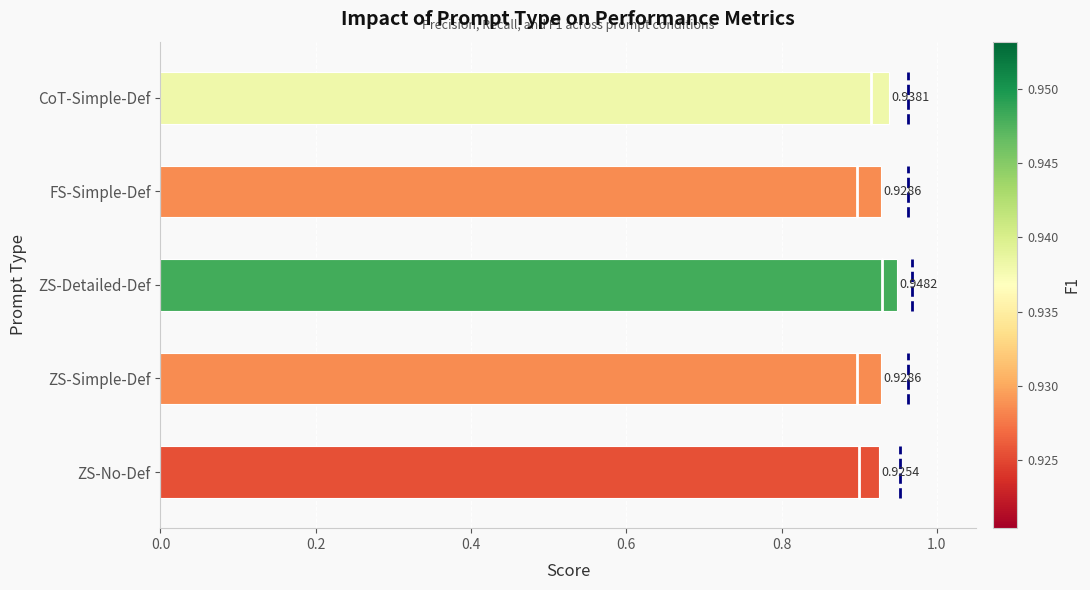

What is the sum of all values?

4.7